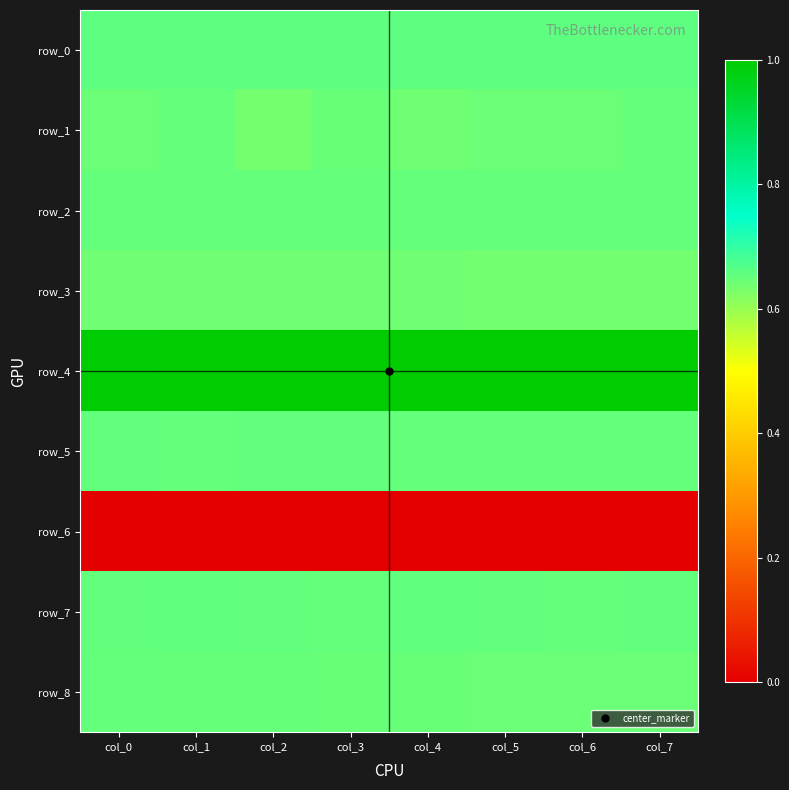

Which series has the largest total across all categories?

row_4